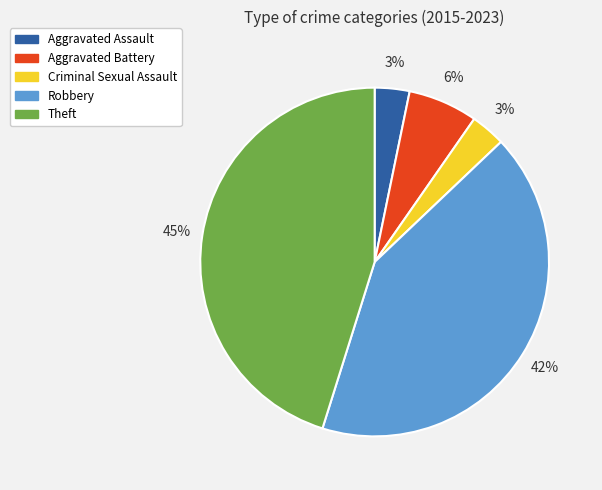

To the nearest percent, what is the average slice percentage?

20%